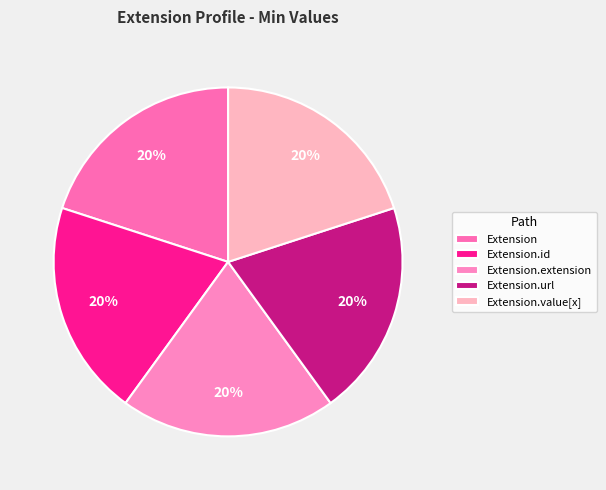

Rank the categories by value from highest to lowest.

Extension.url, Extension, Extension.id, Extension.extension, Extension.value[x]